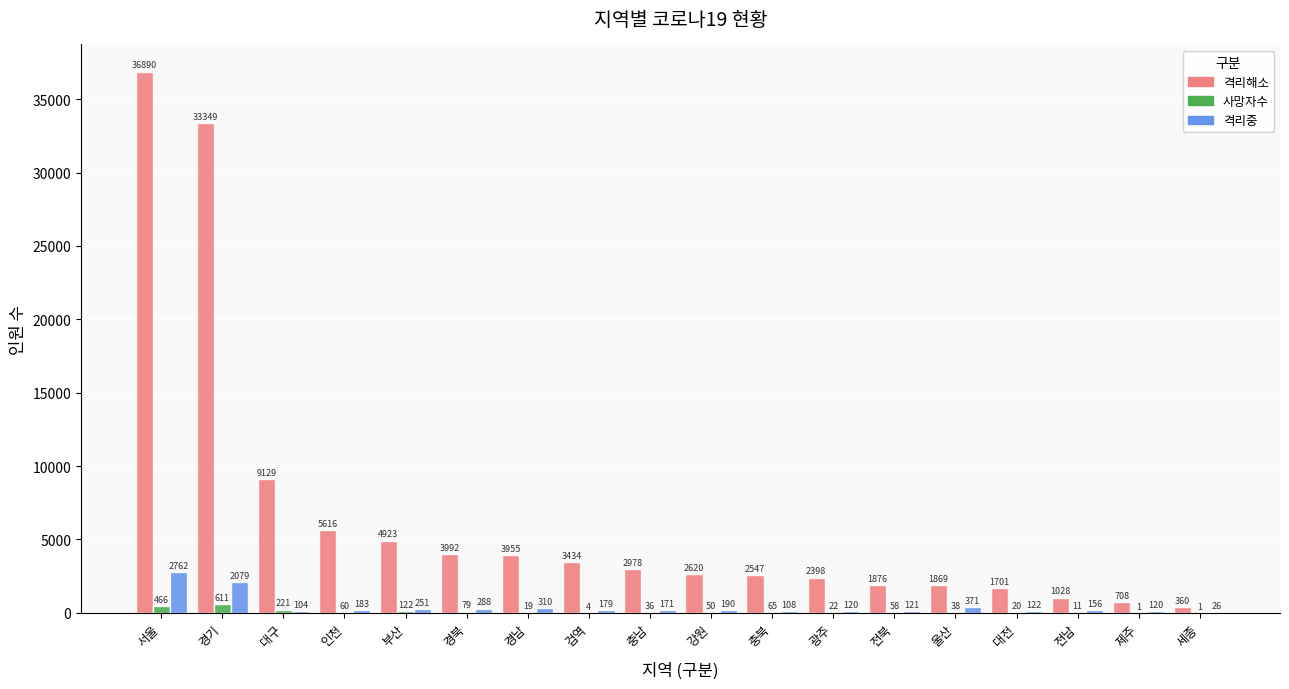

Between 부산 and 전북, which series saw the biggest shift?

격리해소